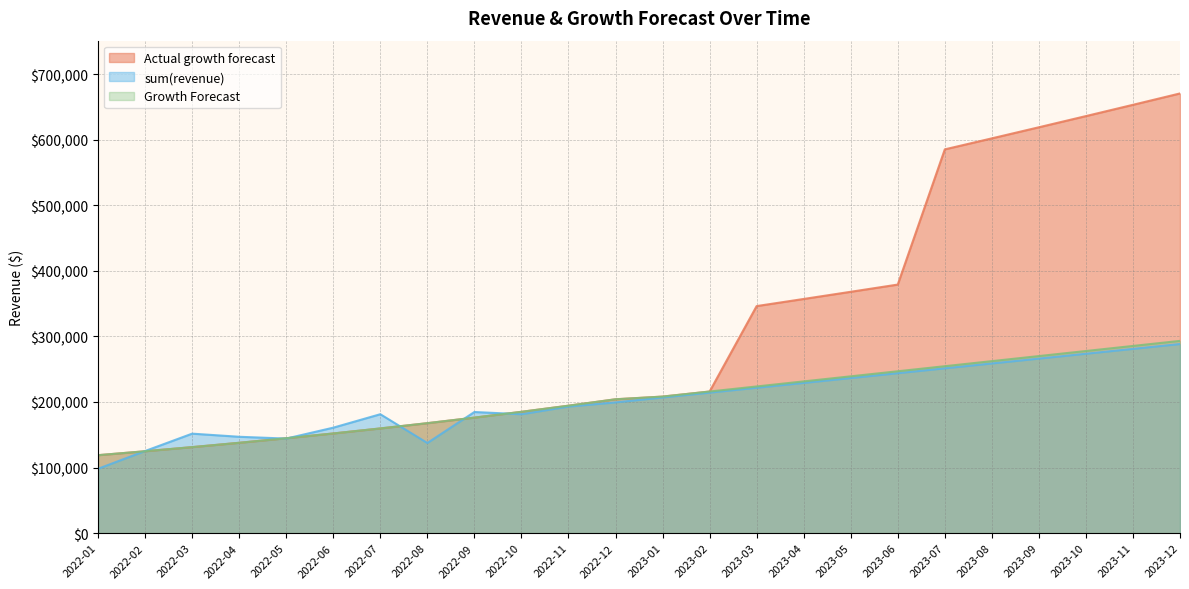

Between 2023-02 and 2023-04, which series saw the biggest shift?

Actual growth forecast